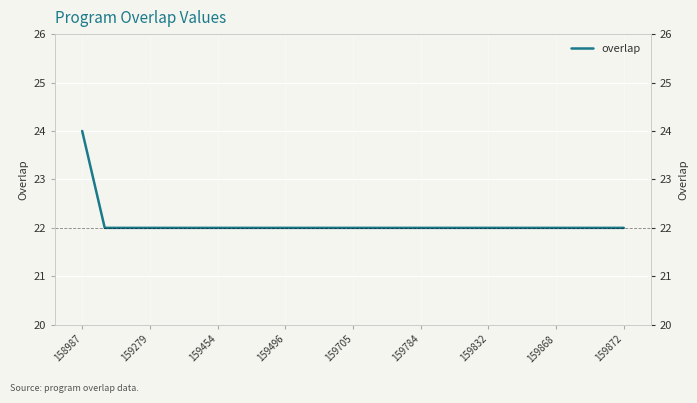

What is the sum of all values?

552